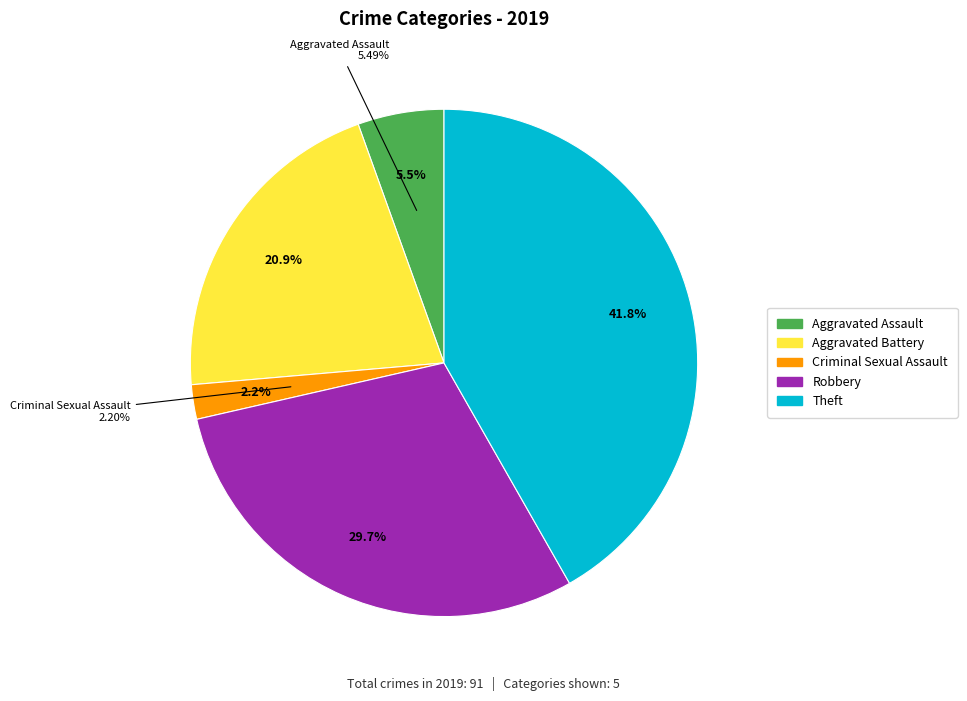

To the nearest percent, what percentage of the pie is Robbery?

30%